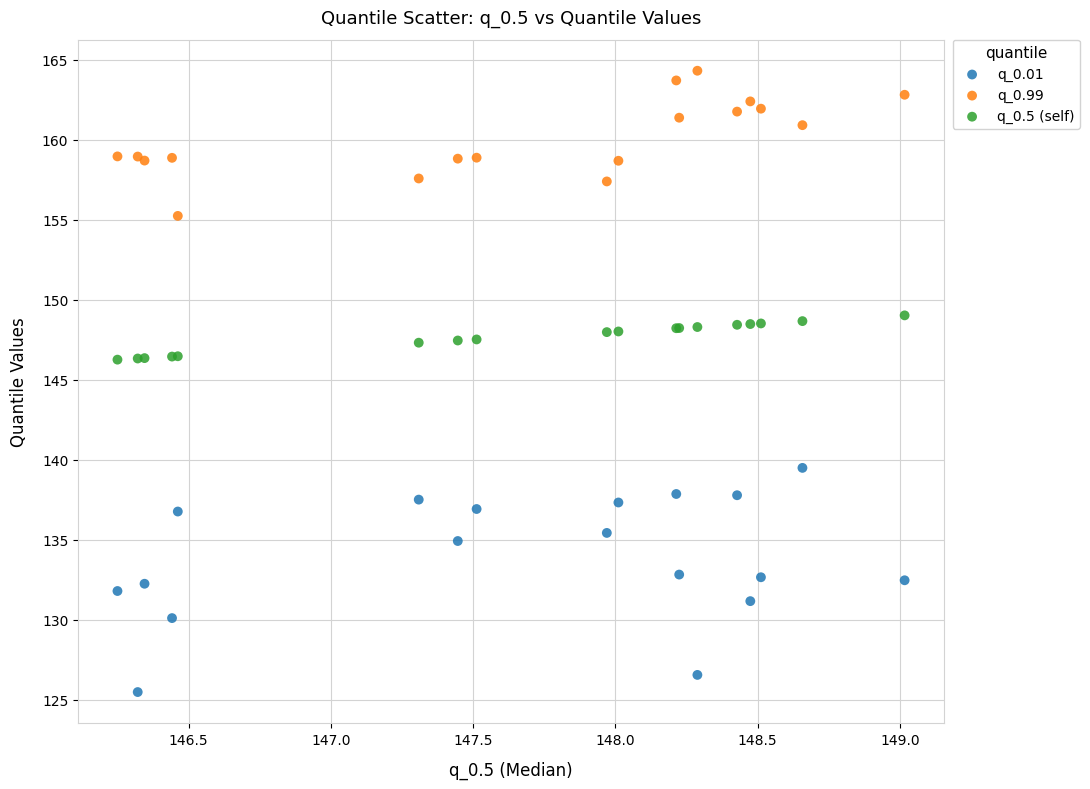

Which series reaches the minimum Y coordinate?

q_0.01